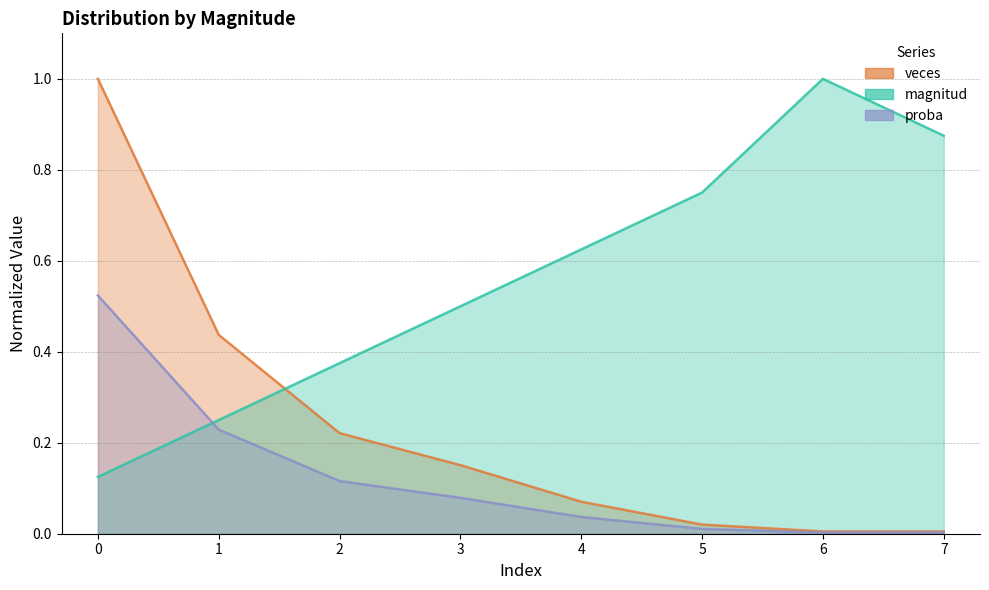

What is the maximum value shown in the chart?

1.0